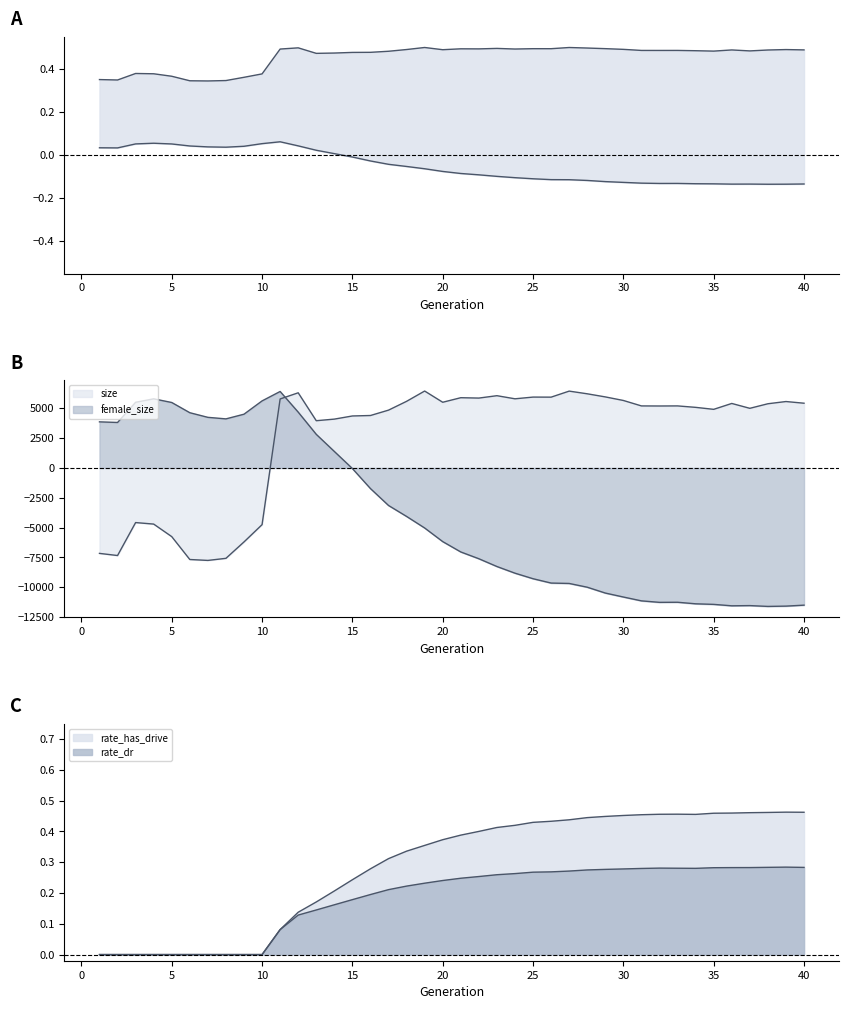

List the series in order of their overall mean, lowest first.

female_size, rate_dr, rate_has_drive, size